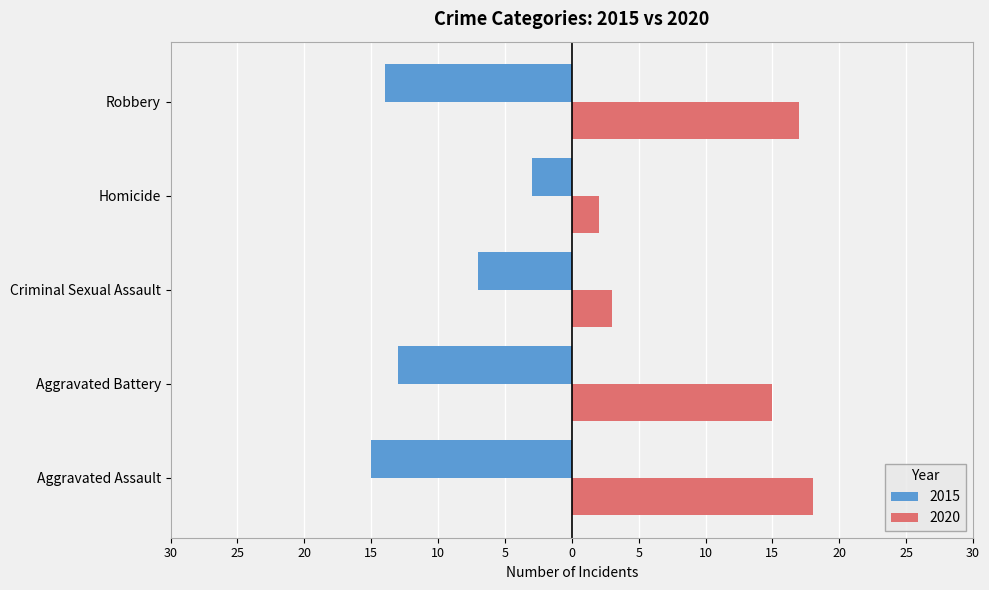

What are all the series names shown in the legend?

2015, 2020